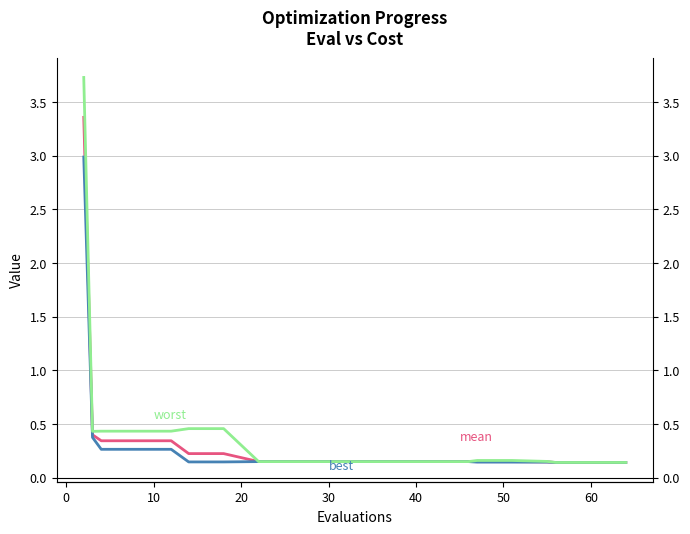

What are all the series names shown in the legend?

mean, best, worst